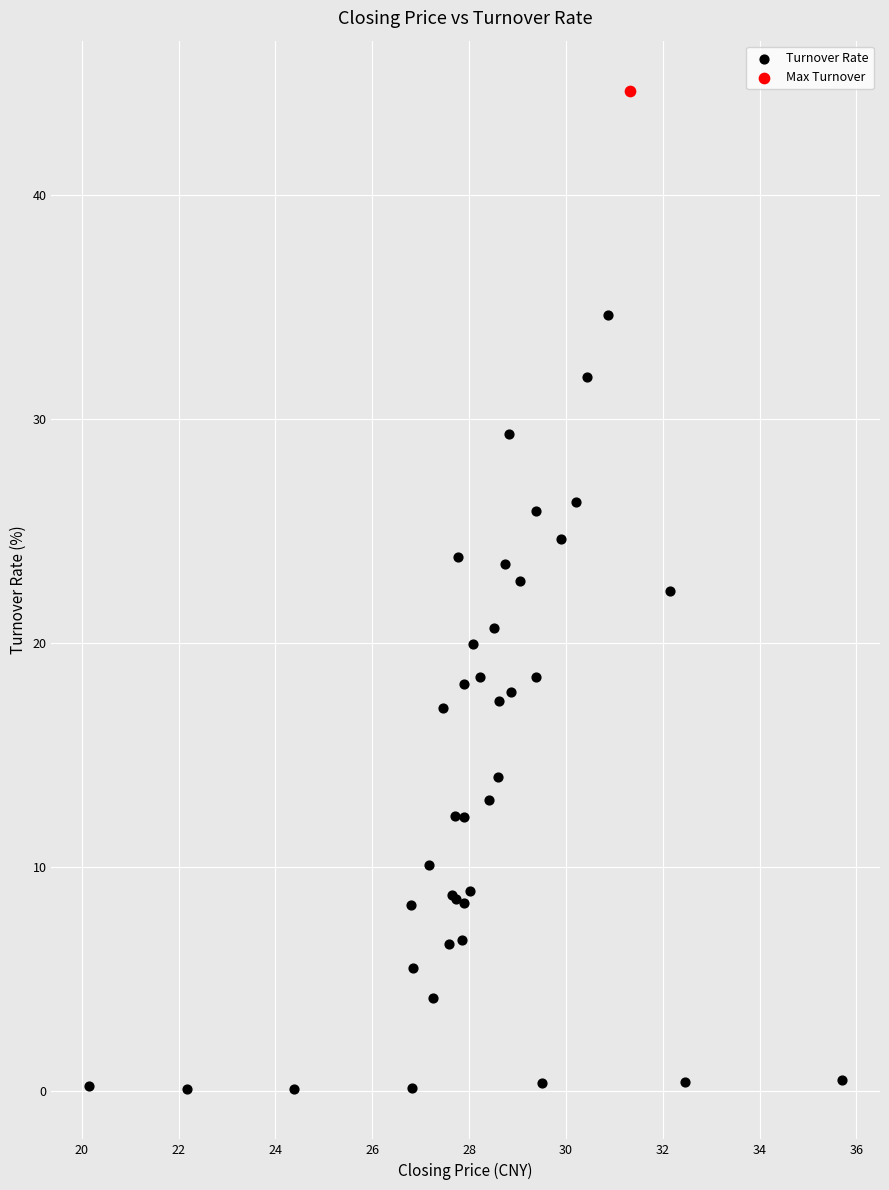

What are all the series names shown in the legend?

Turnover Rate, Max Turnover